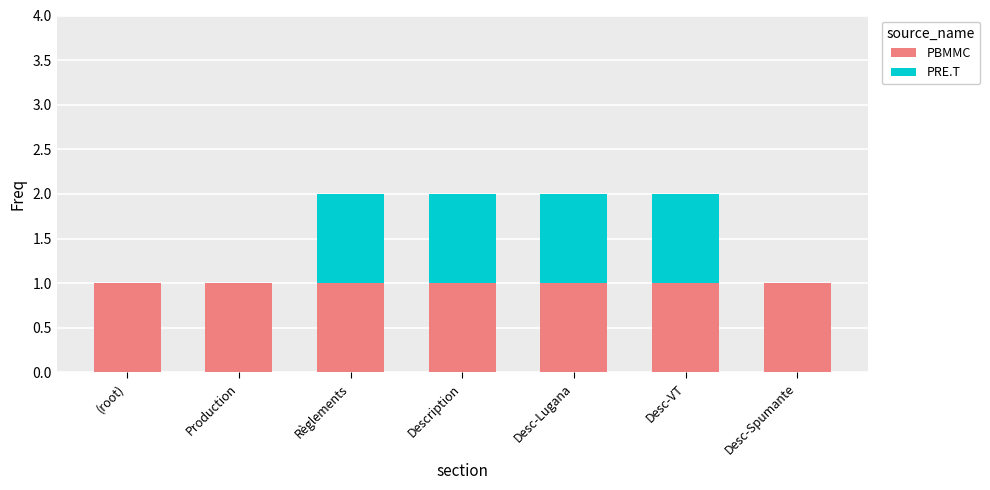

What is the sum of all PBMMC values?

7